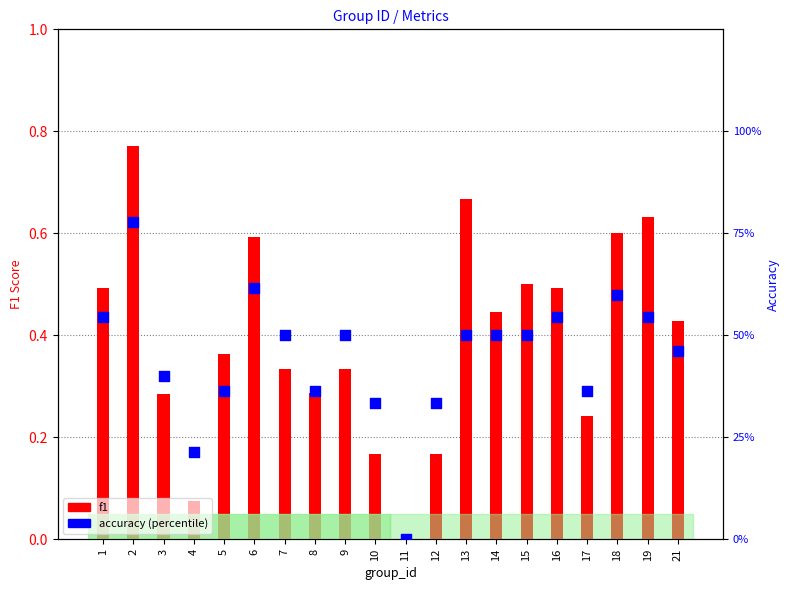

What is the total value across all series at 3?

0.7